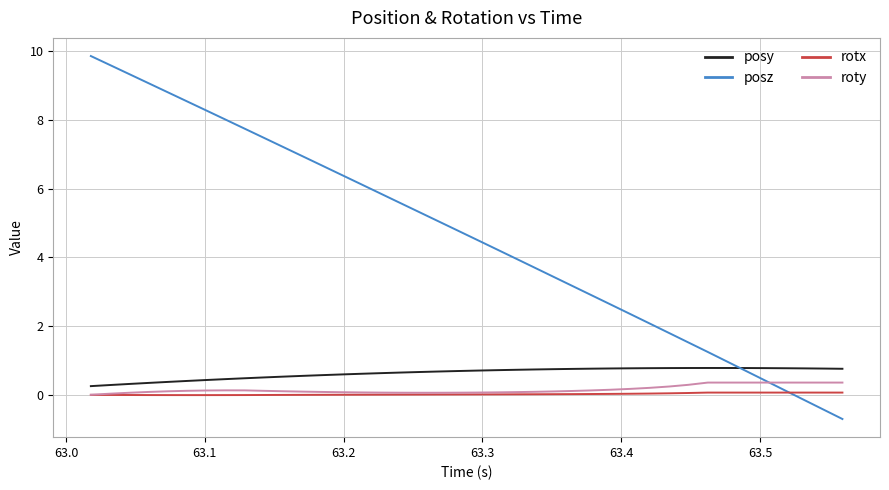

At how many categories does at least one series exceed 5?

19